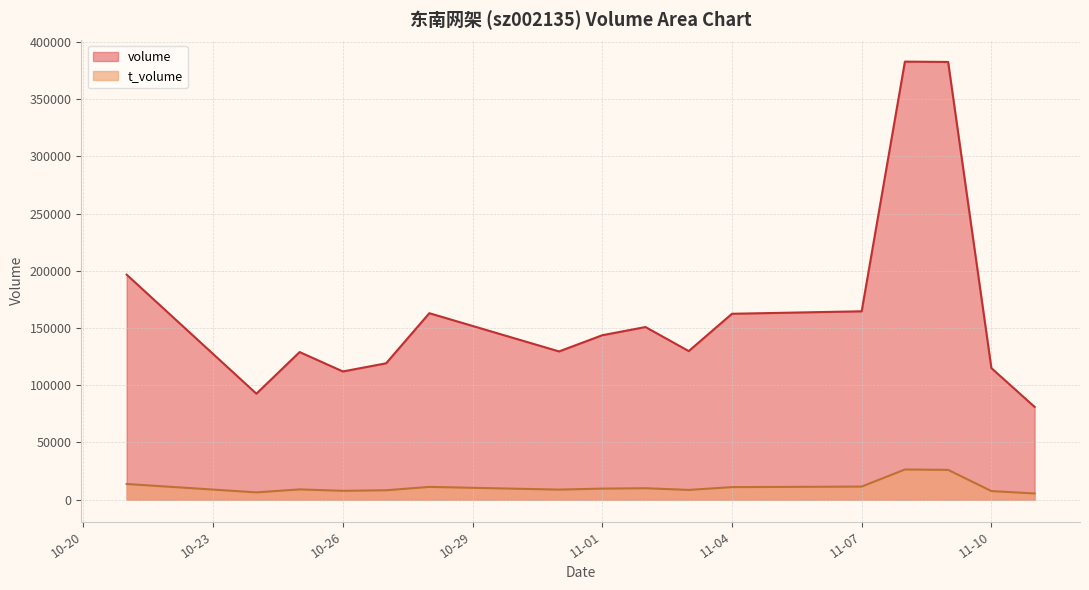

Does the chart have visible grid lines?

Yes